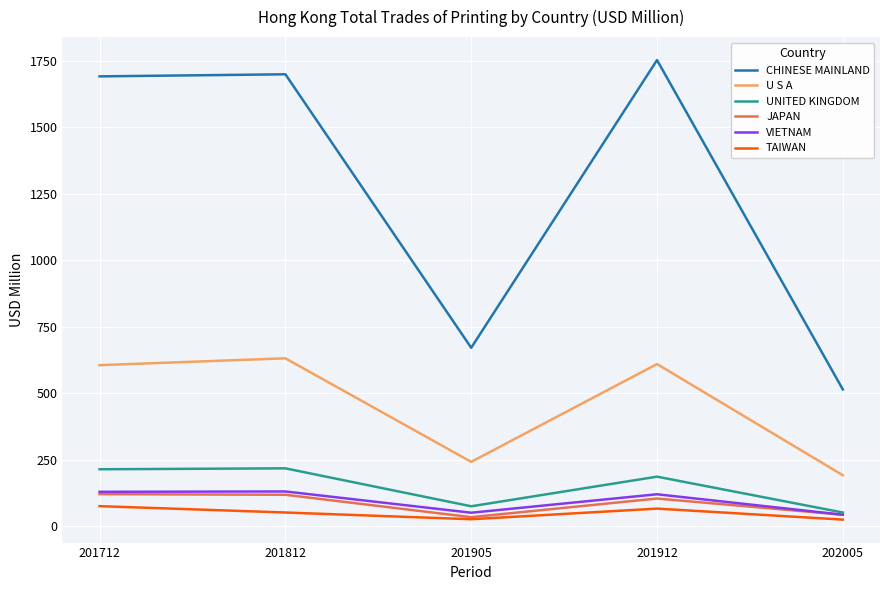

How many interior local valleys does the JAPAN series have?

1